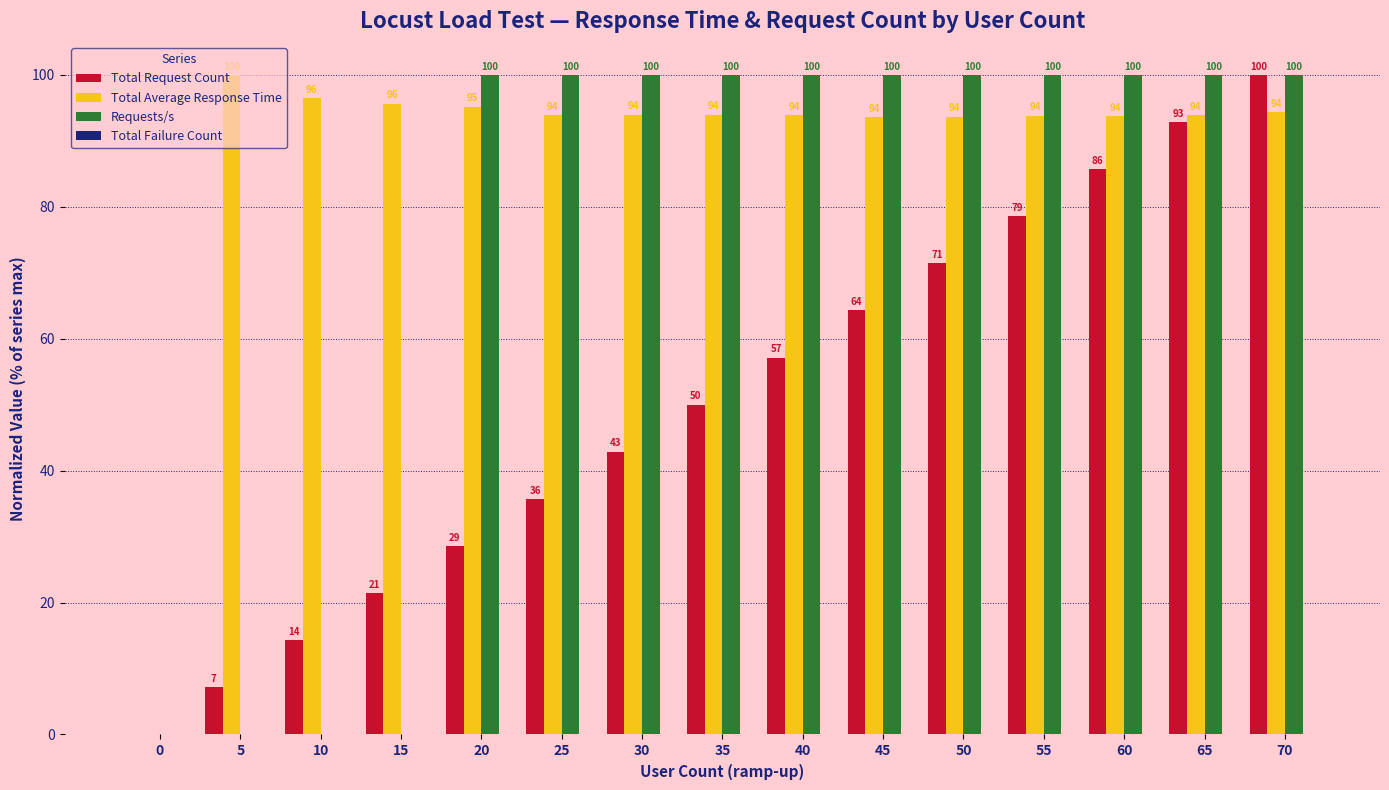

True or false: Total Request Count has a value of 118.4 at 50.

False